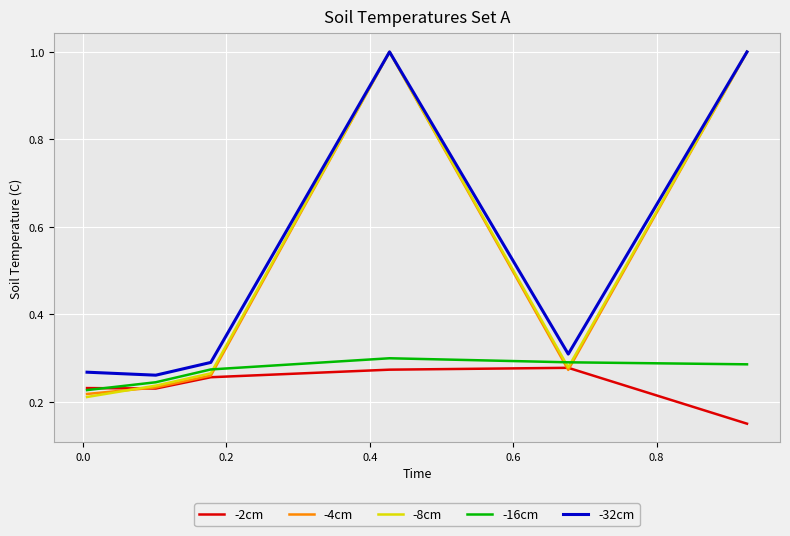

What is the maximum value shown in the chart?

1.0